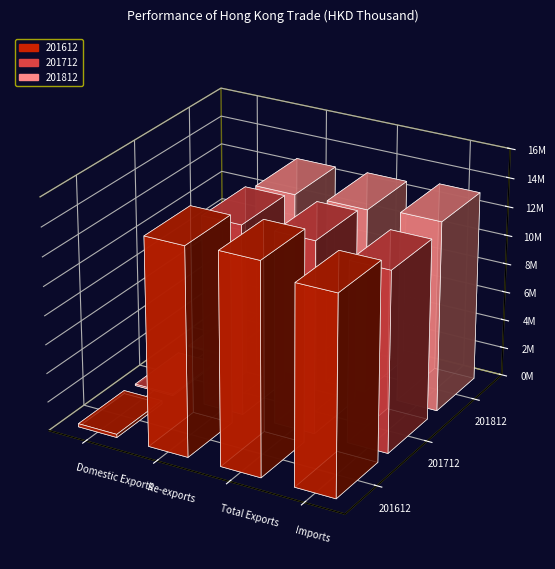

At which label does 201812 reach its peak?

Imports